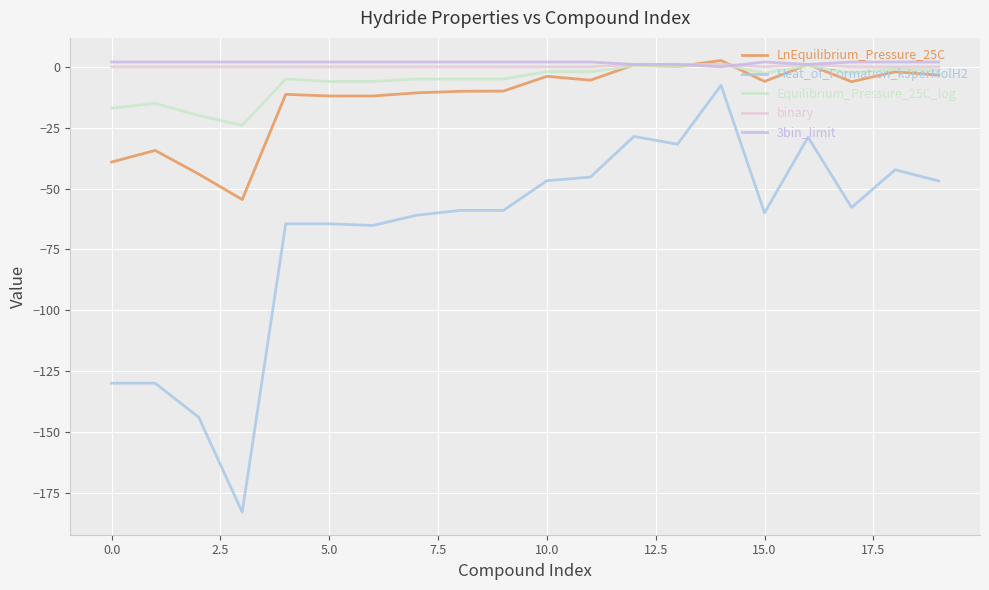

How many lines are shown in the chart?

5